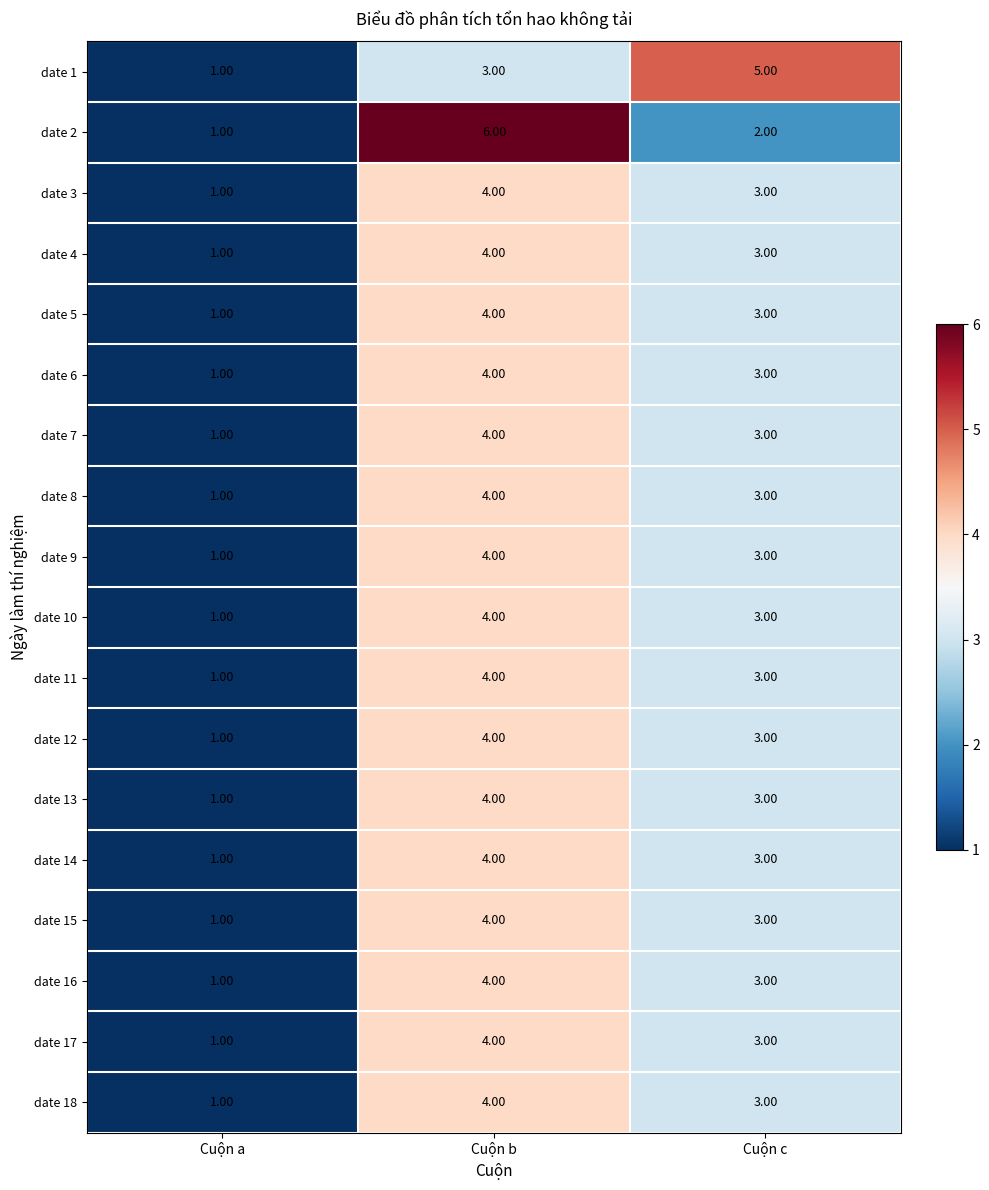

Where is date 11 nearest to the value 2?

Cuộn a